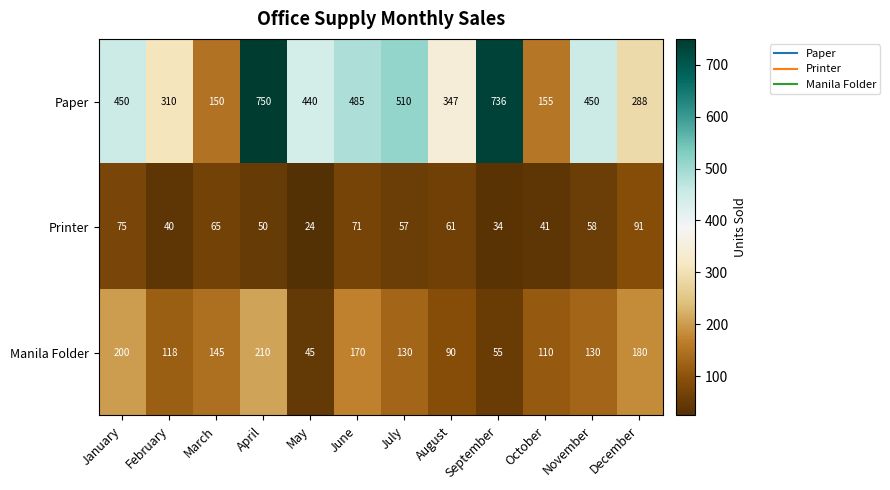

What is the smallest value displayed?

24